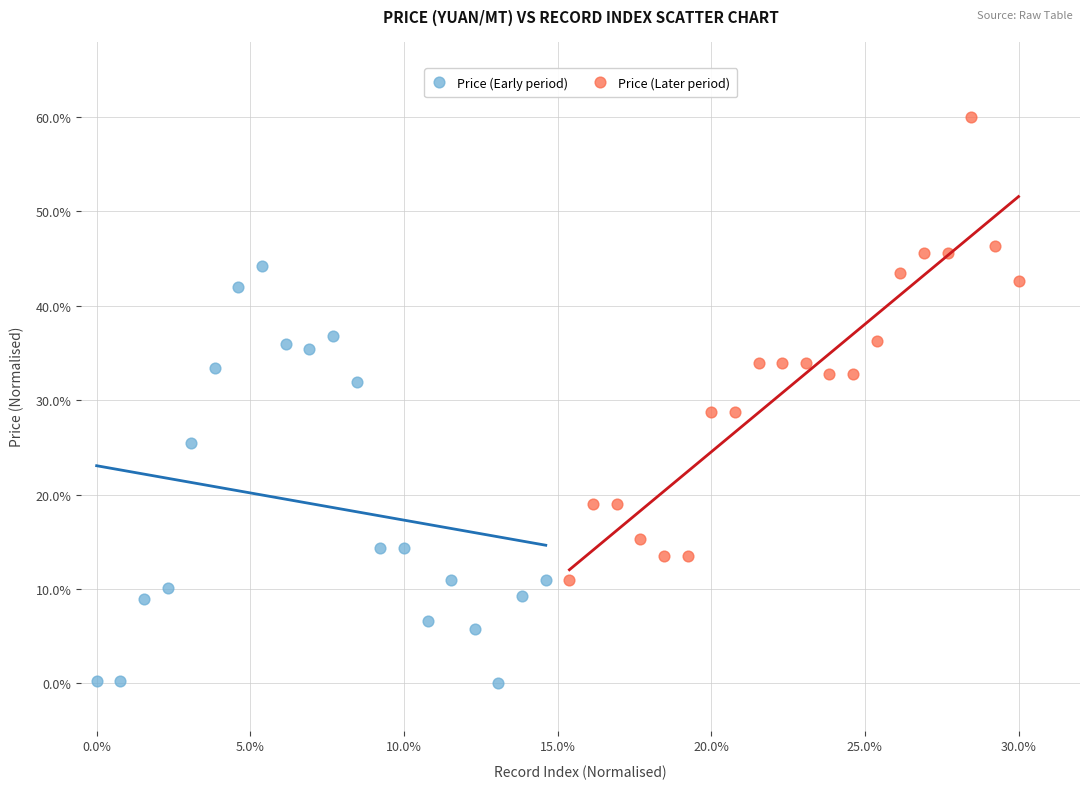

Which series contains the lowest Y value?

Price (Early period)